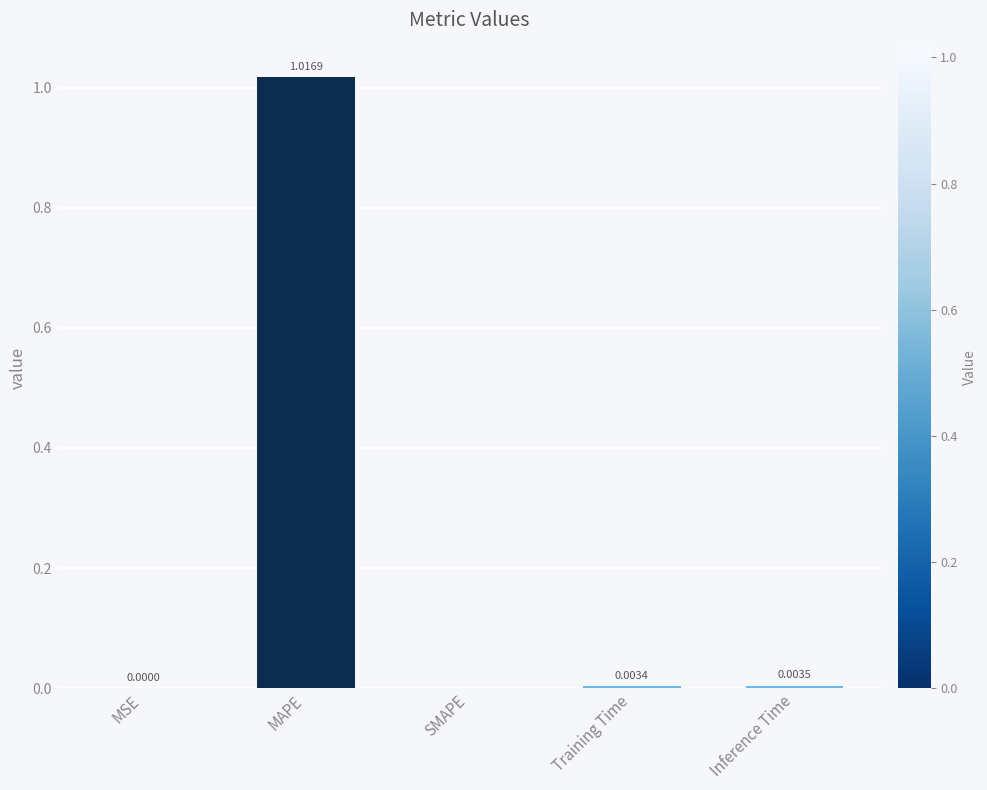

Between SMAPE and Training Time, which is larger?

Training Time